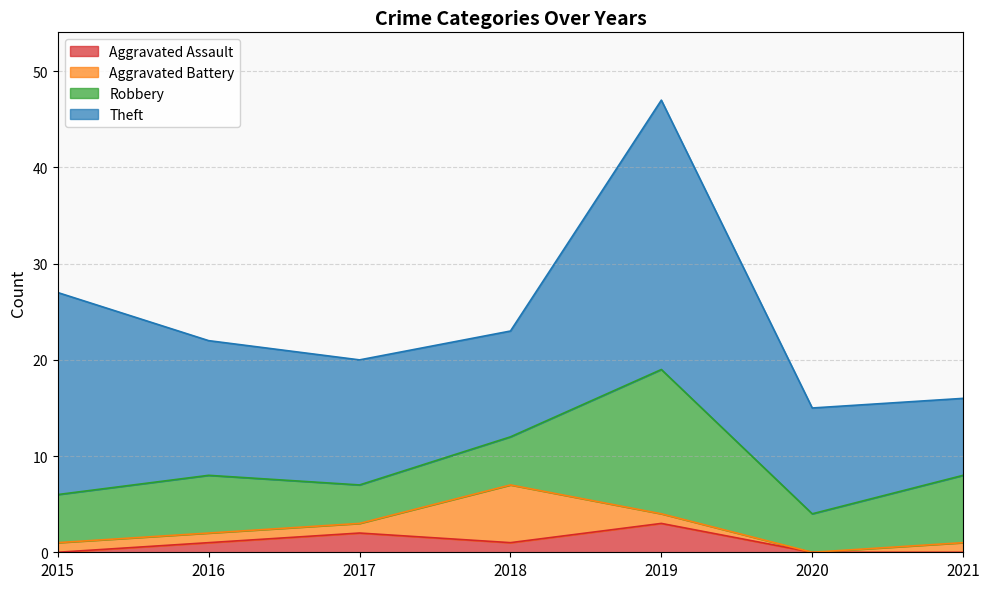

Does the chart display data point markers on the line(s)?

No